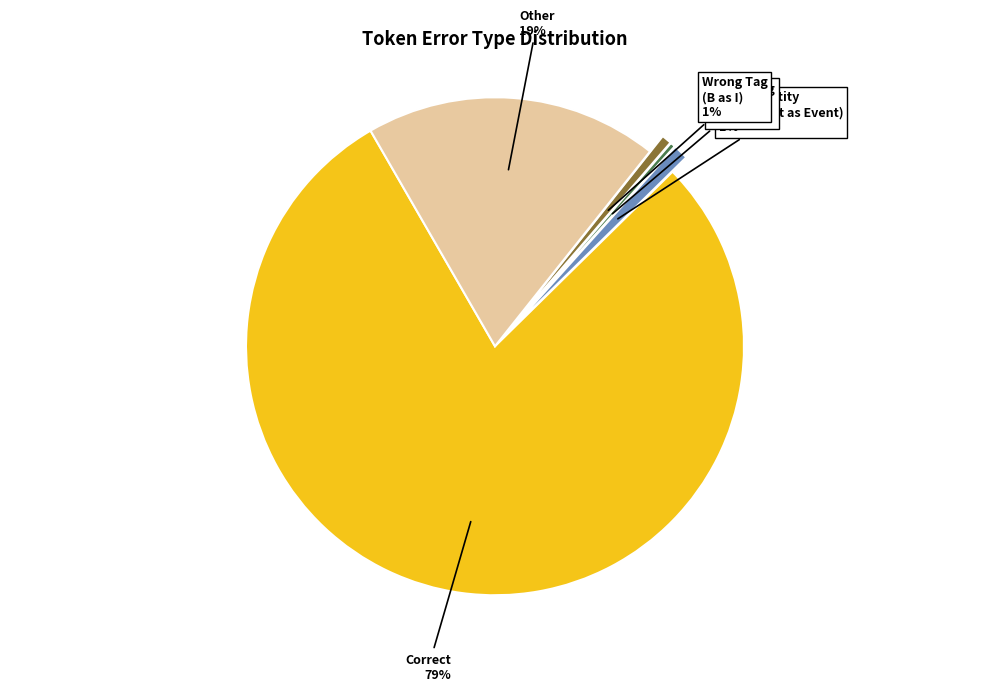

Count the number of slices in the pie.

5